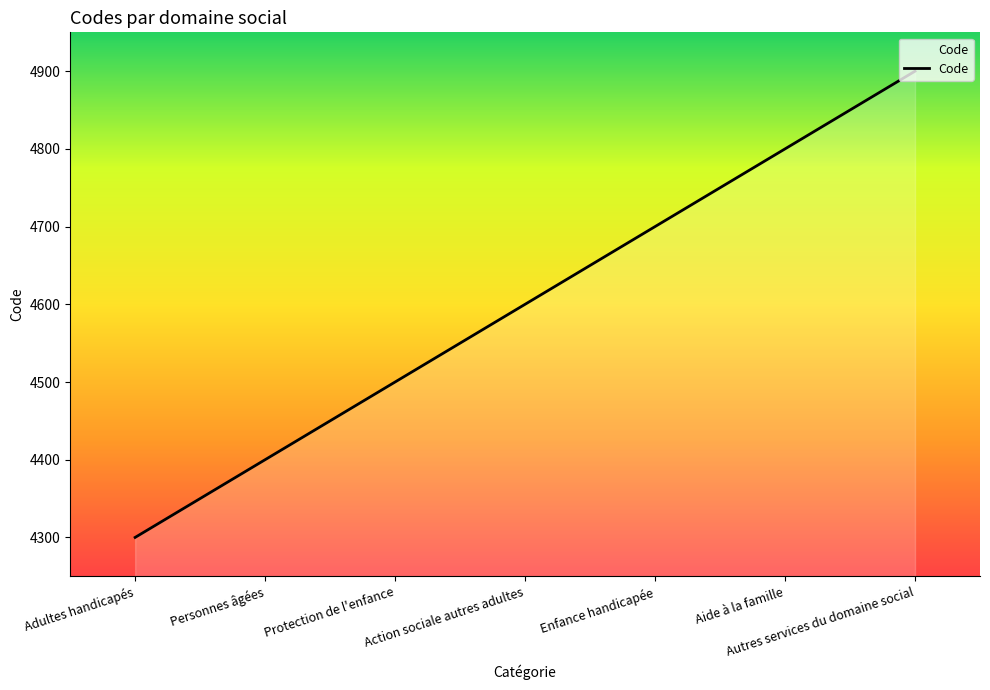

How many values are below 4600?

3